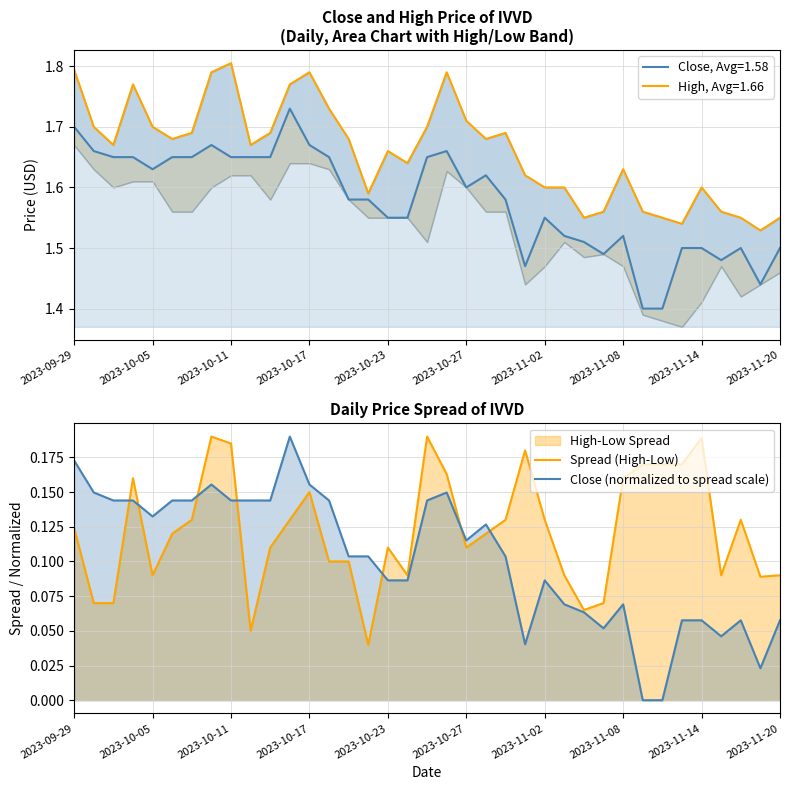

List the labels in order of Close (normalized to spread scale) value, smallest first.

29, 30, 35, 23, 33, 27, 31, 32, 34, 36, 26, 25, 28, 16, 17, 24, 14, 15, 22, 20, 21, 2023-10-23, 2023-10-11, 2023-10-17, 2023-10-27, 2023-11-02, 2023-11-14, 2023-11-20, 10, 13, 18, 2023-10-05, 19, 2023-11-08, 12, 2023-09-29, 11